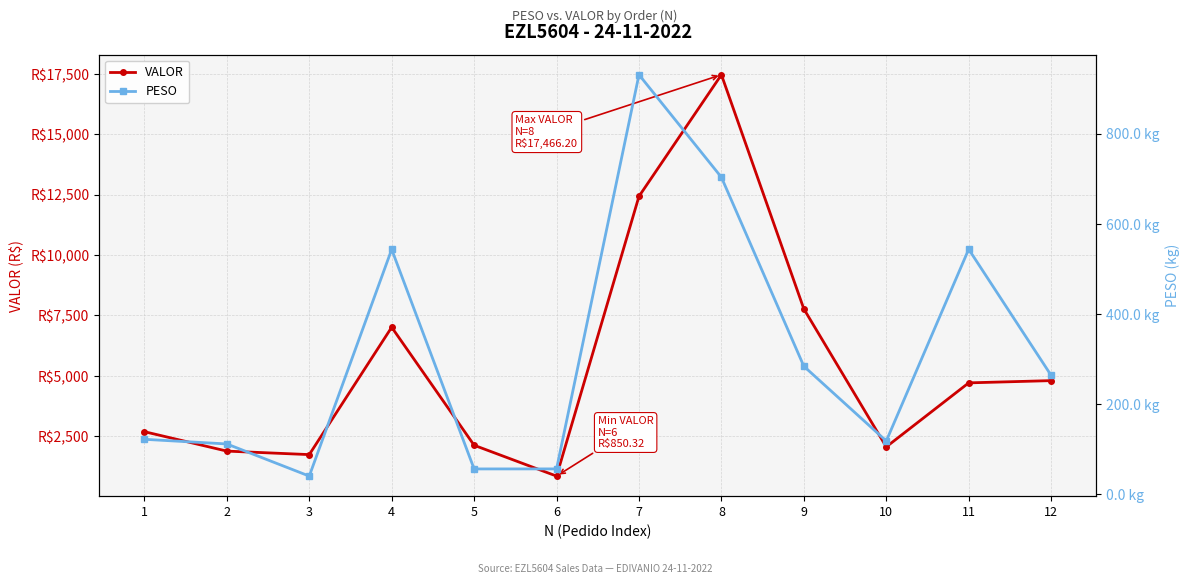

How many interior local peaks does the PESO series have?

3